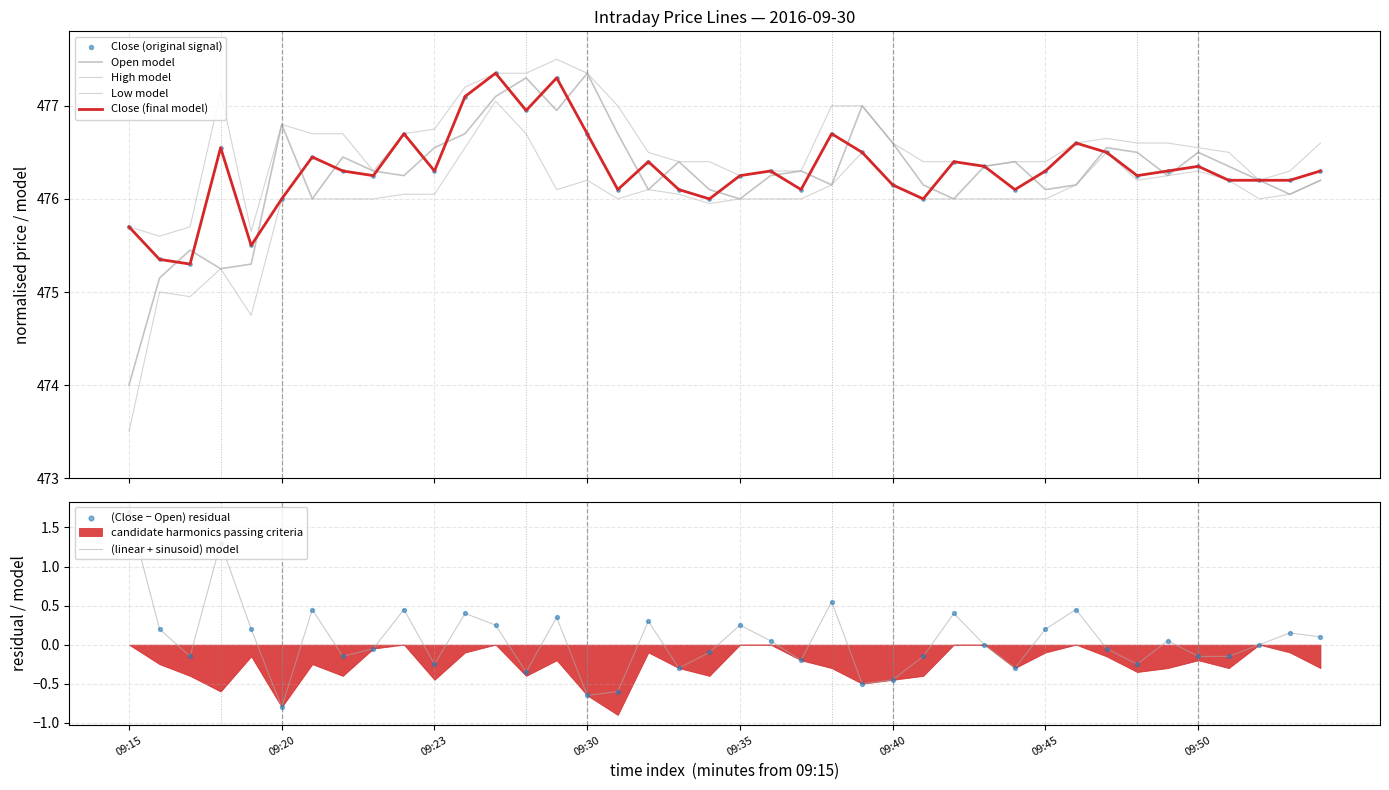

Which series reaches the minimum Y coordinate?

Low